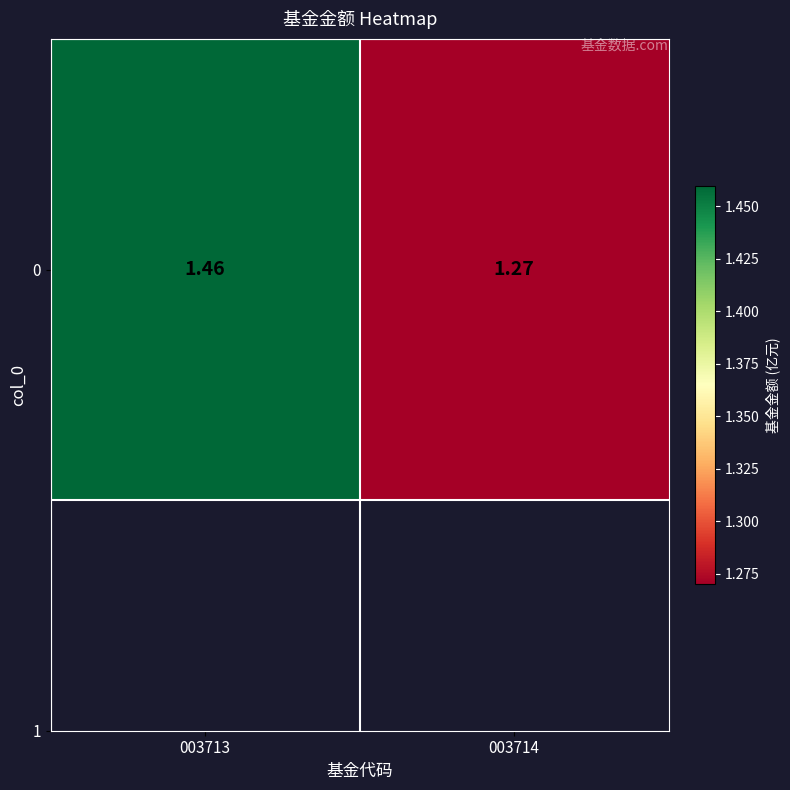

The value at 003713 is 1.5. True or false?

True